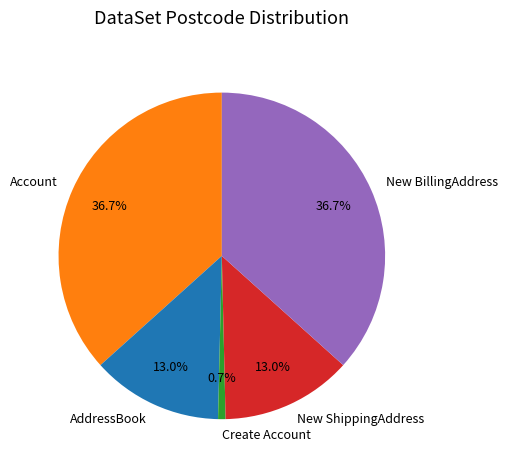

What percentage do Account and Create Account together represent?

37.4%